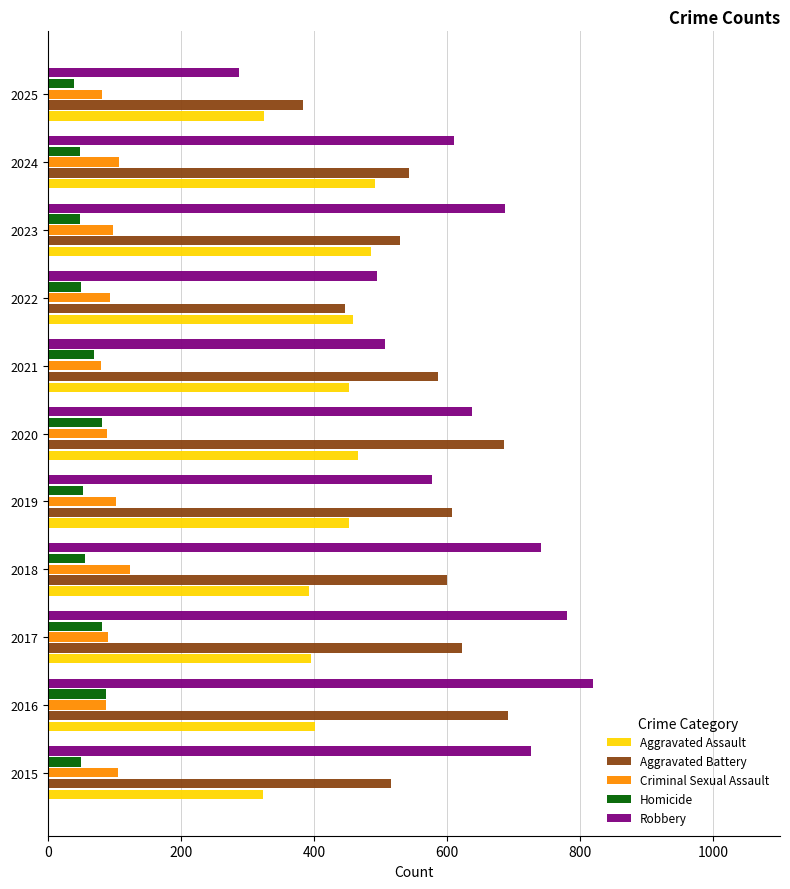

What is the sum of all Criminal Sexual Assault values?

1057